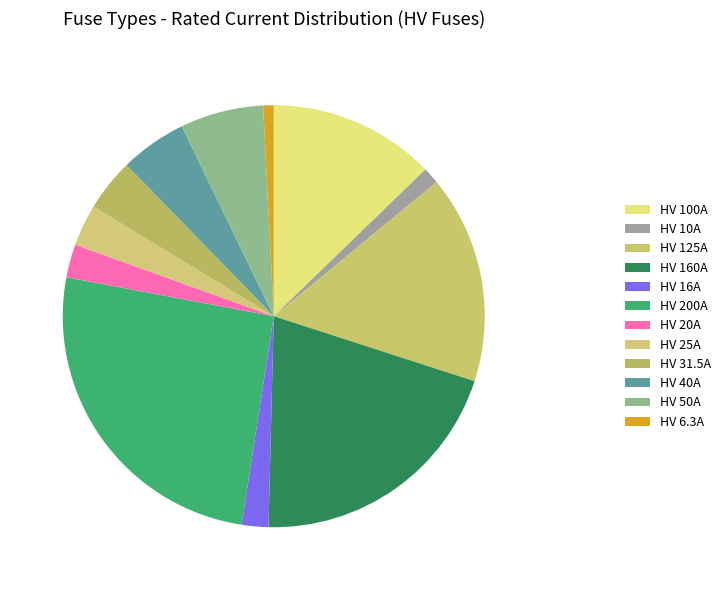

To the nearest percent, what is the difference between the largest and smallest slice percentages?

25%